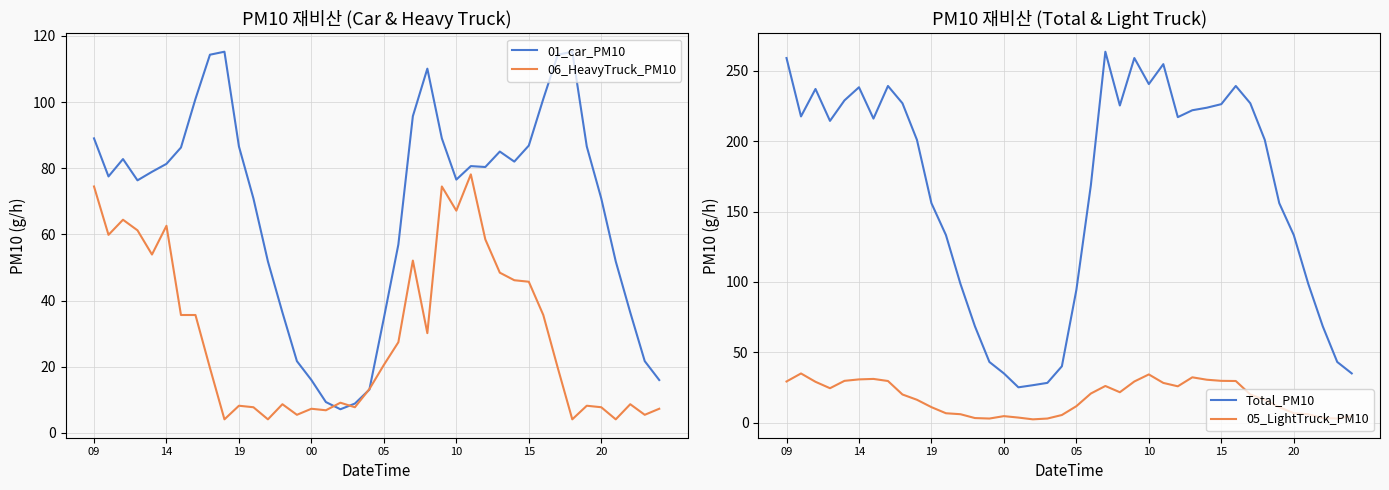

What is the maximum value for 01_car_PM10?

115.2